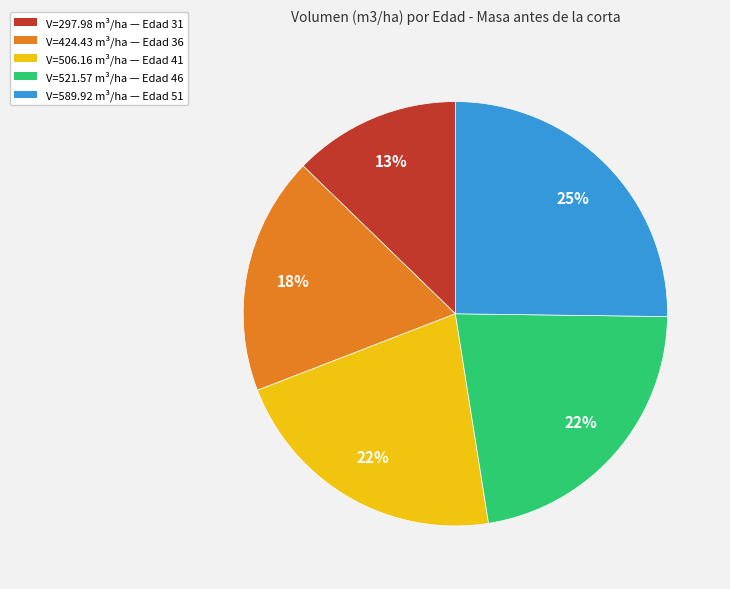

Is the sum of V=297.98 m³/ha — Edad 31 and V=424.43 m³/ha — Edad 36 greater than half?

No